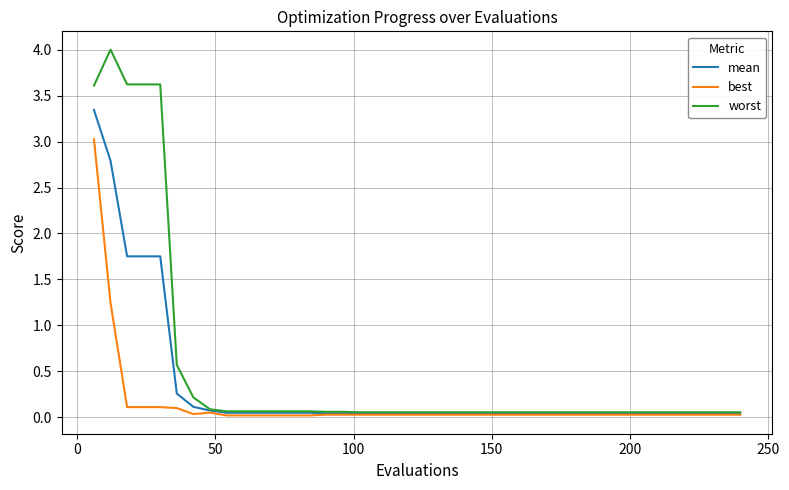

Which series has the largest total across all categories?

worst